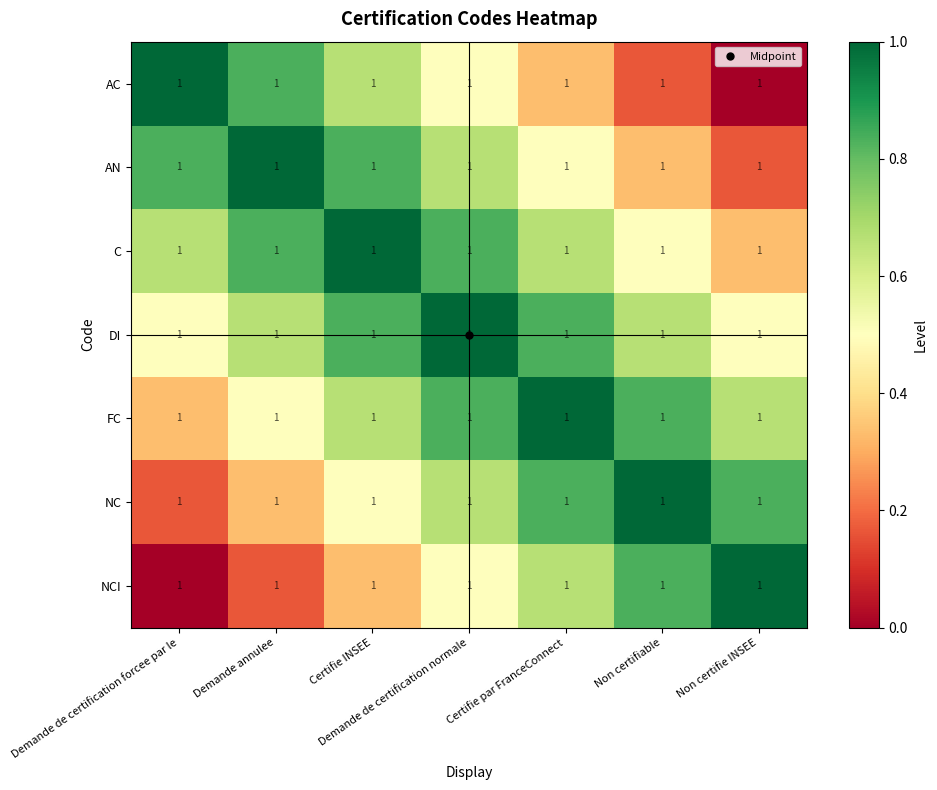

Read the NC value at Non certifie INSEE.

0.8